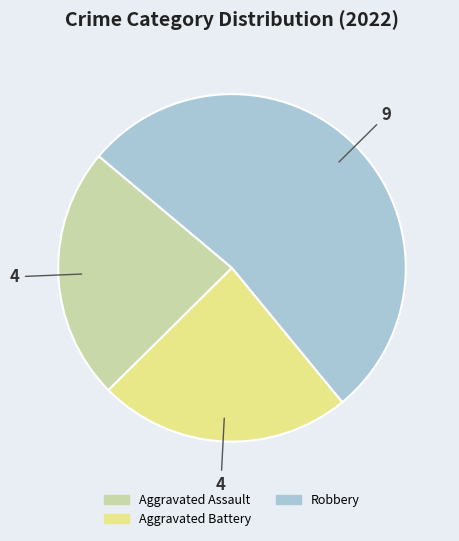

Is there any slice that represents more than half of the pie?

Yes